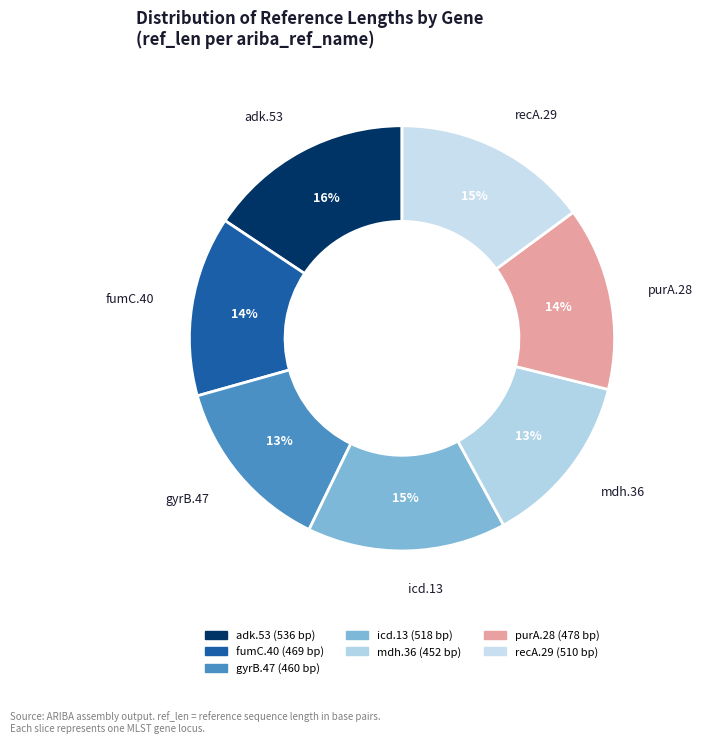

To the nearest percent, what portion does purA.28 represent?

14%